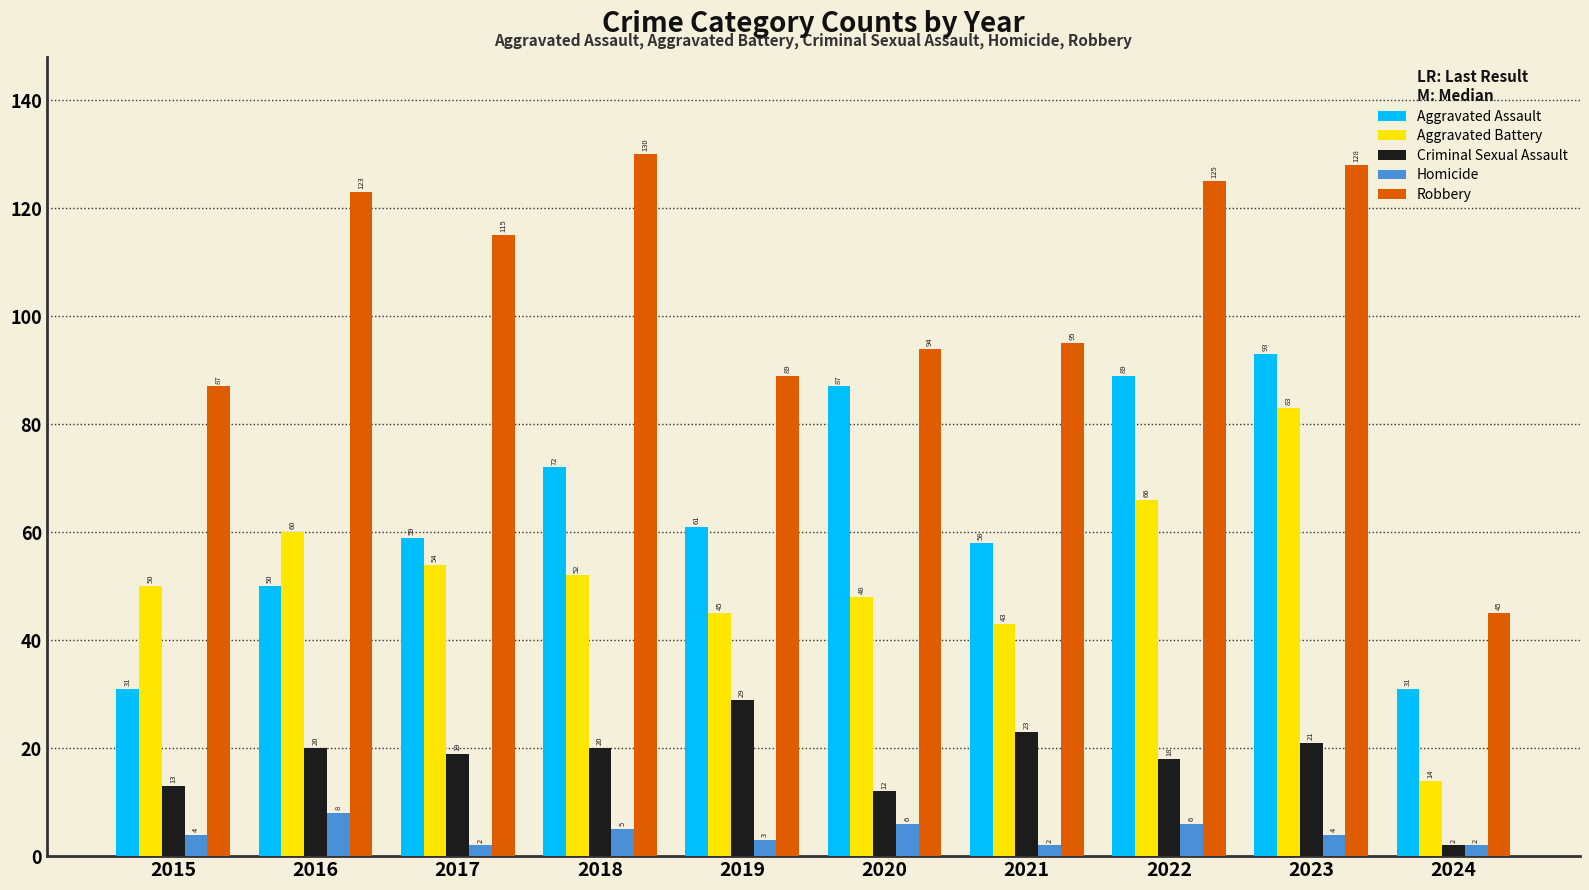

How many values in the Aggravated Assault series are below 61?

5